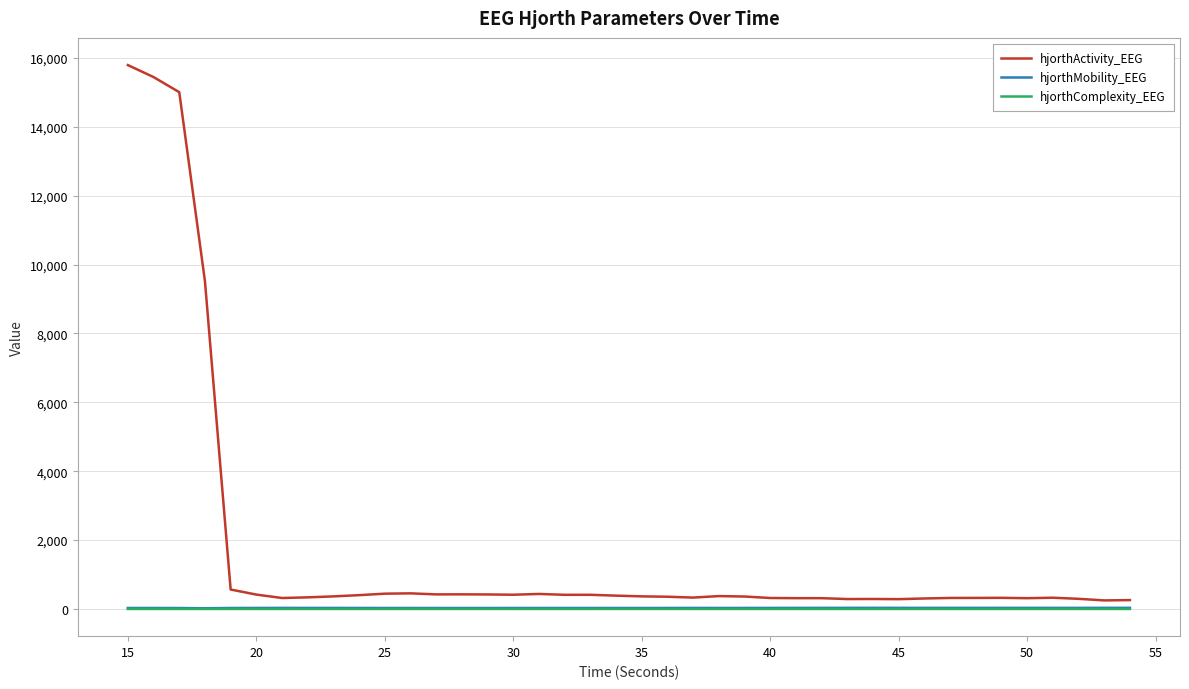

What are all the series names shown in the legend?

hjorthActivity_EEG, hjorthMobility_EEG, hjorthComplexity_EEG